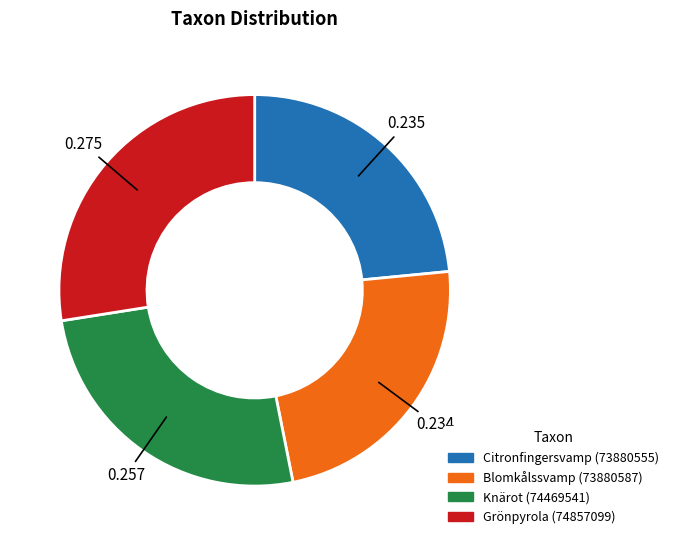

How many segments does this pie chart have?

4